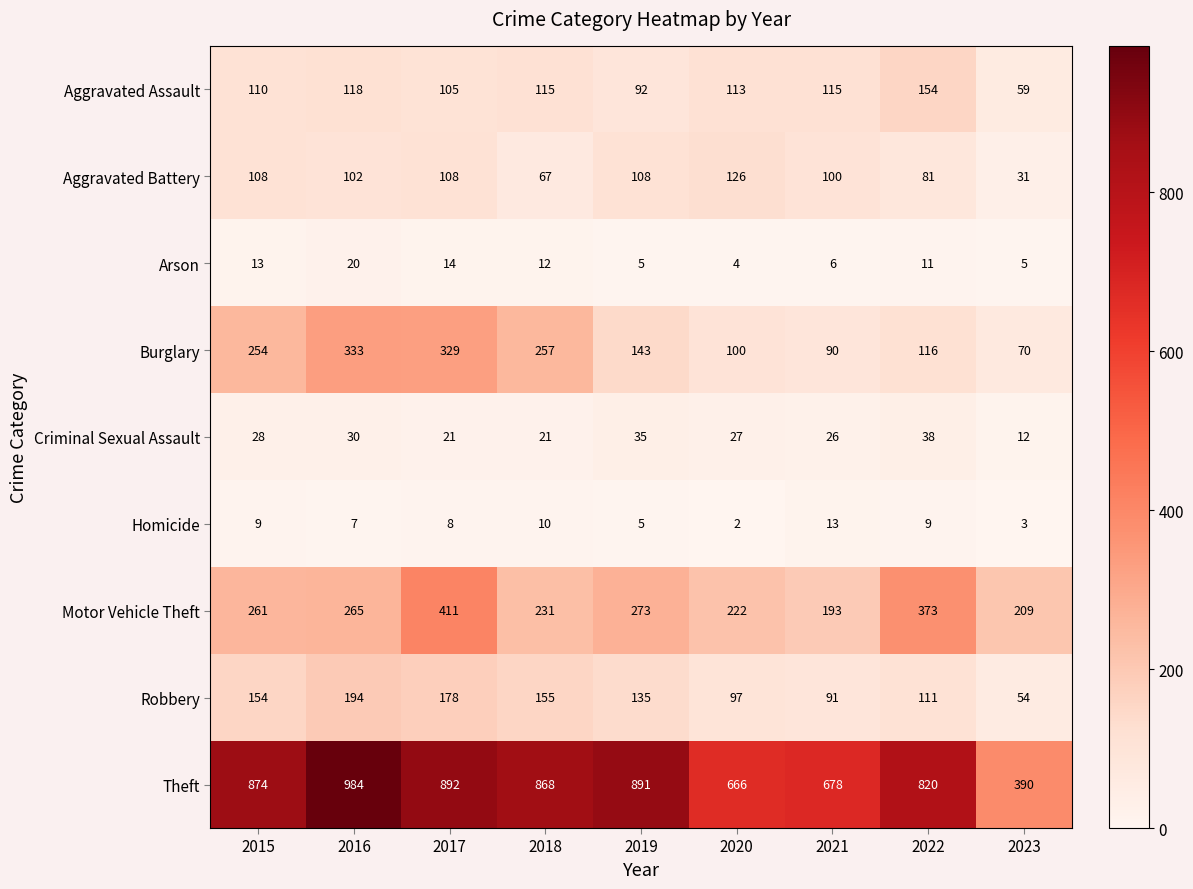

Which series changed the most between 2017 and 2021?

Burglary